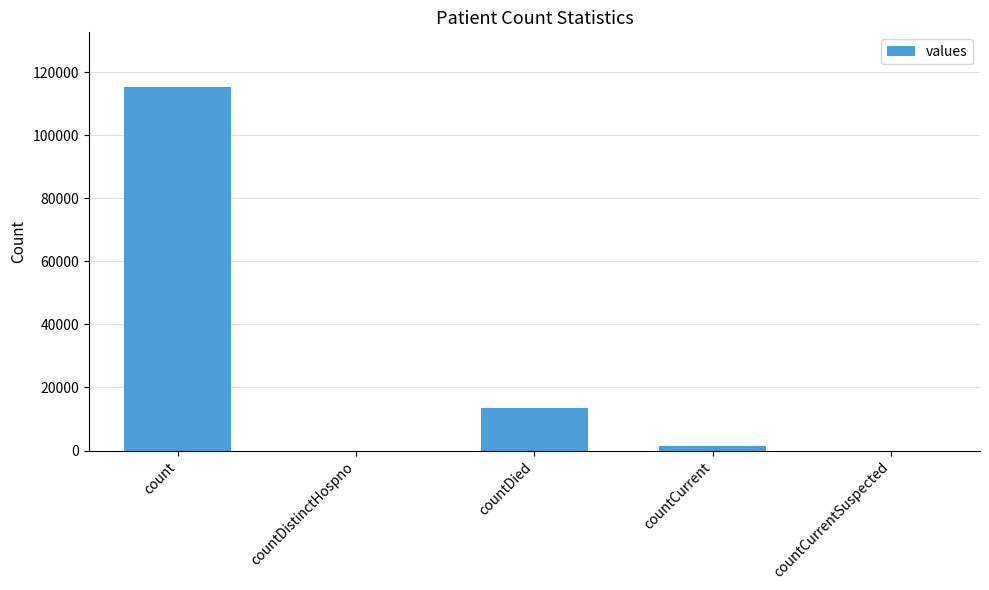

Is it true that the value at countDied is 13343?

True